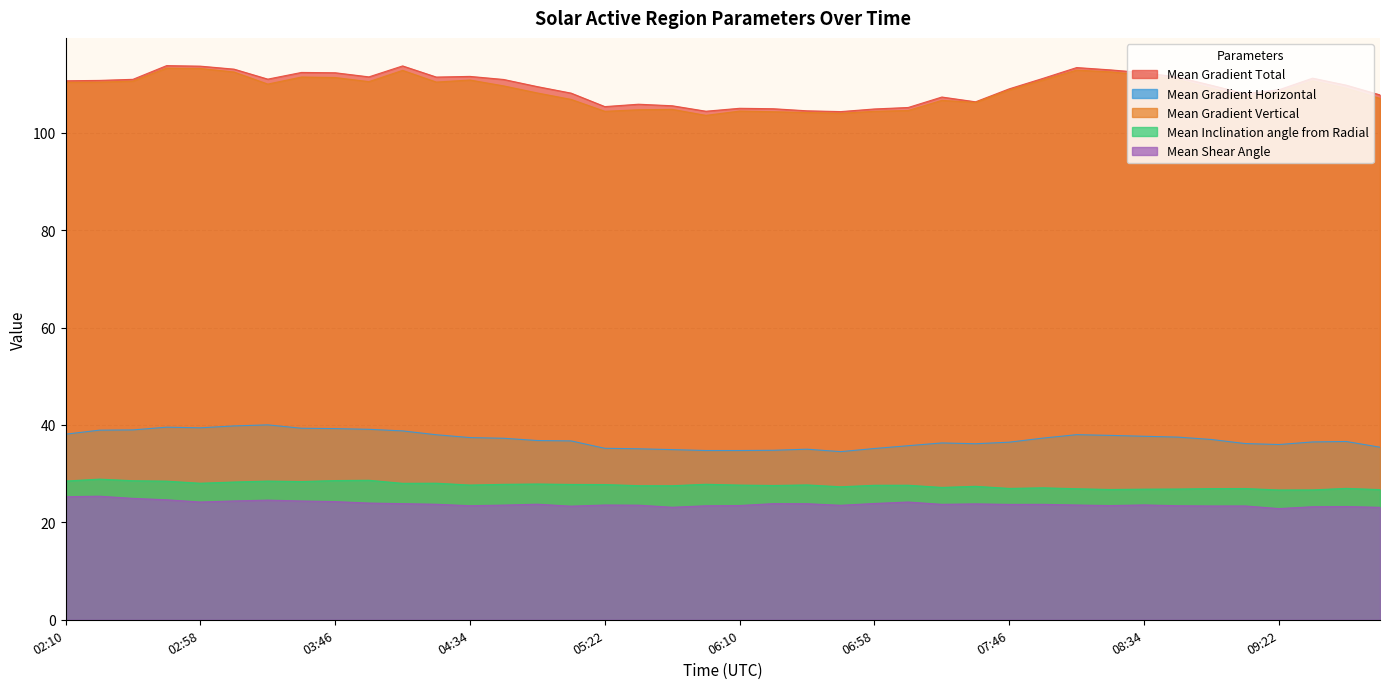

True or false: Mean Gradient Vertical and Mean Gradient Horizontal intersect in this chart.

False